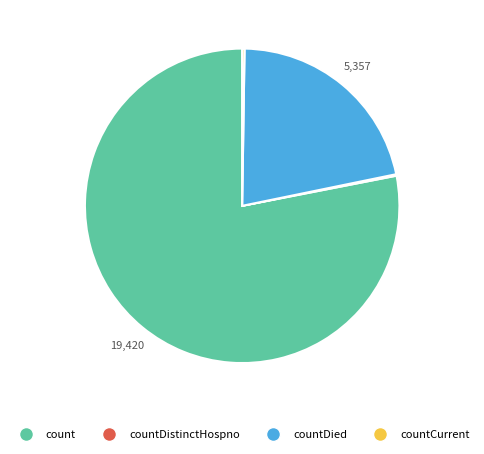

Is there a majority slice in this chart?

Yes